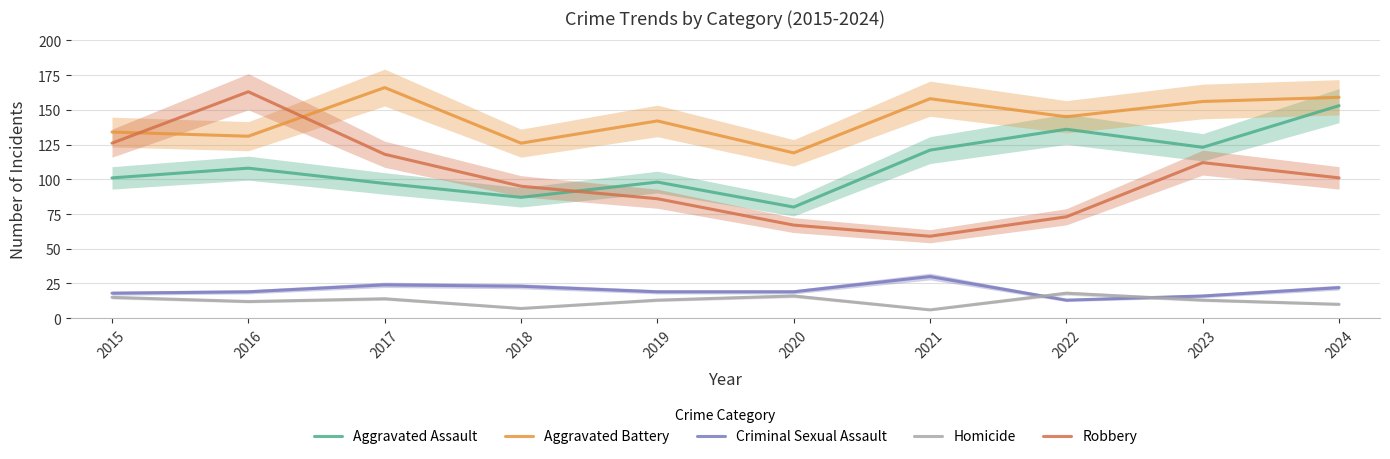

Reading left to right, list all the values displayed in this chart.

Aggravated Assault: 101	108	97	87	98	80	121	136	123	153
Aggravated Battery: 134	131	166	126	142	119	158	145	156	159
Criminal Sexual Assault: 18	19	24	23	19	19	30	13	16	22
Homicide: 15	12	14	7	13	16	6	18	13	10
Robbery: 126	163	118	95	86	67	59	73	112	101